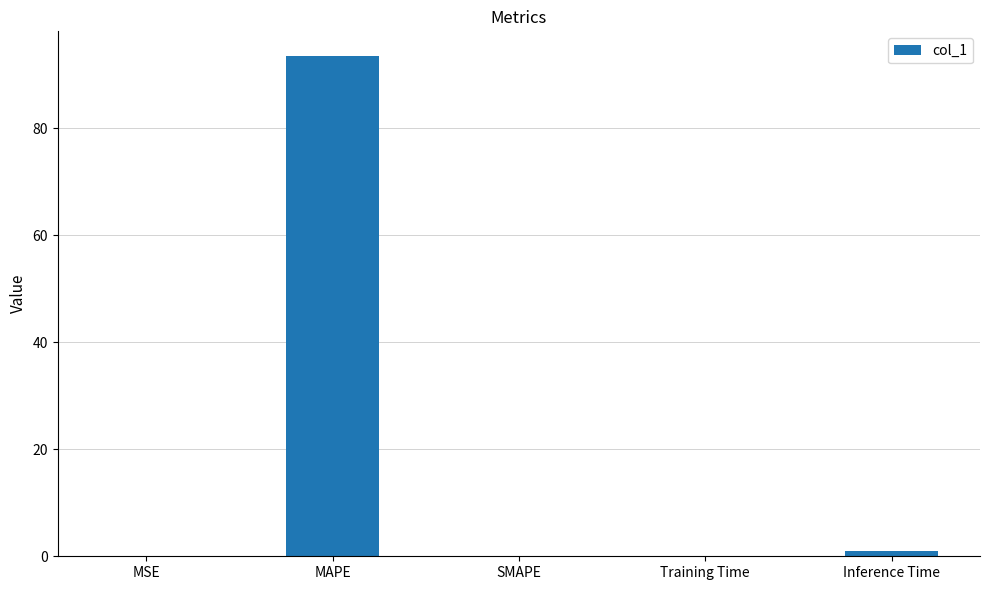

What is the greatest value displayed?

93.4